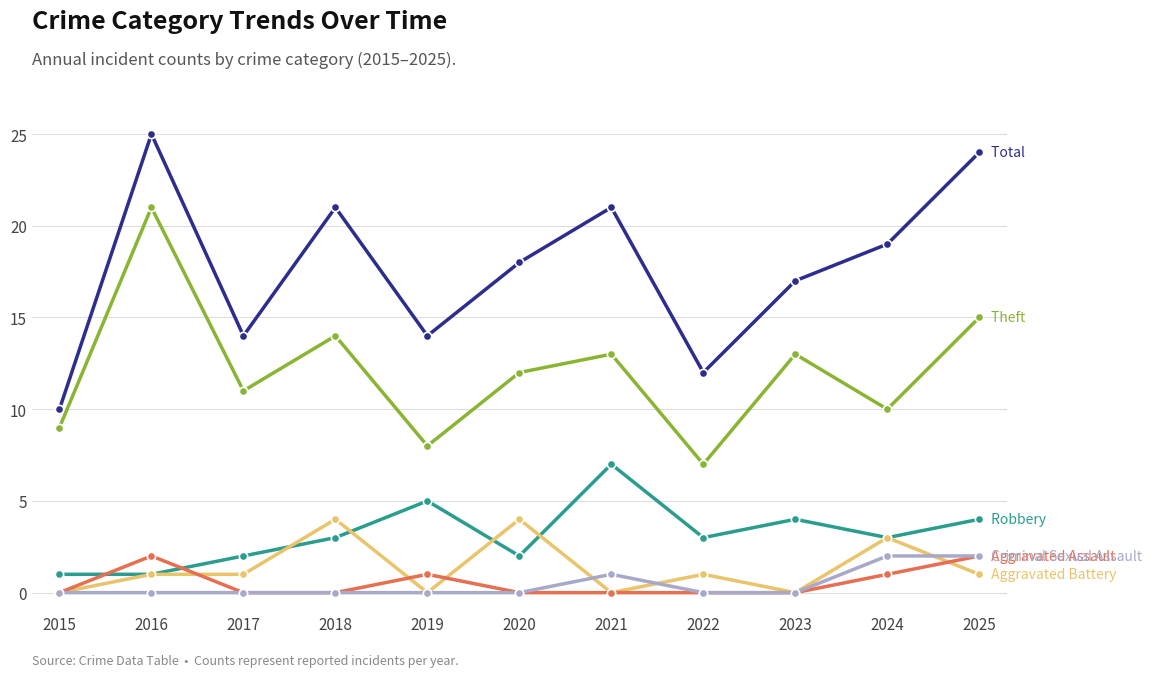

Reading right to left, transcribe all the data shown in this chart.

Total: 2025=24	2024=19	2023=17	2022=12	2021=21	2020=18	2019=14	2018=21	2017=14	2016=25	2015=10
Theft: 2025=15	2024=10	2023=13	2022=7	2021=13	2020=12	2019=8	2018=14	2017=11	2016=21	2015=9
Robbery: 2025=4	2024=3	2023=4	2022=3	2021=7	2020=2	2019=5	2018=3	2017=2	2016=1	2015=1
Aggravated Battery: 2025=1	2024=3	2023=0	2022=1	2021=0	2020=4	2019=0	2018=4	2017=1	2016=1	2015=0
Aggravated Assault: 2025=2	2024=1	2023=0	2022=0	2021=0	2020=0	2019=1	2018=0	2017=0	2016=2	2015=0
Criminal Sexual Assault: 2025=2	2024=2	2023=0	2022=0	2021=1	2020=0	2019=0	2018=0	2017=0	2016=0	2015=0